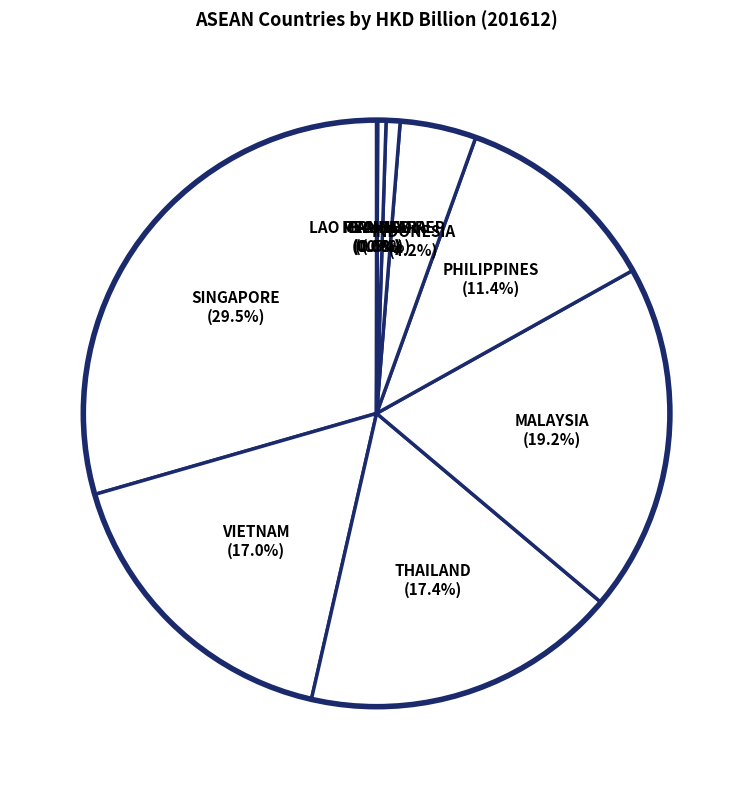

To the nearest percent, what is the difference between the largest and smallest slice percentages?

29%